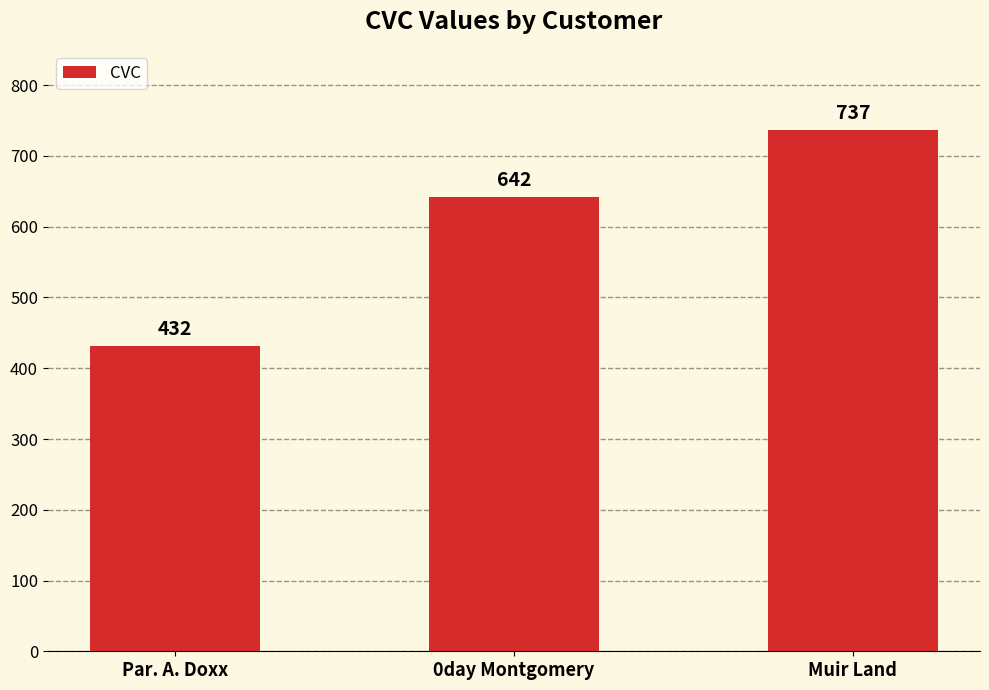

Reading left to right, list all the values displayed in this chart.

432	642	737